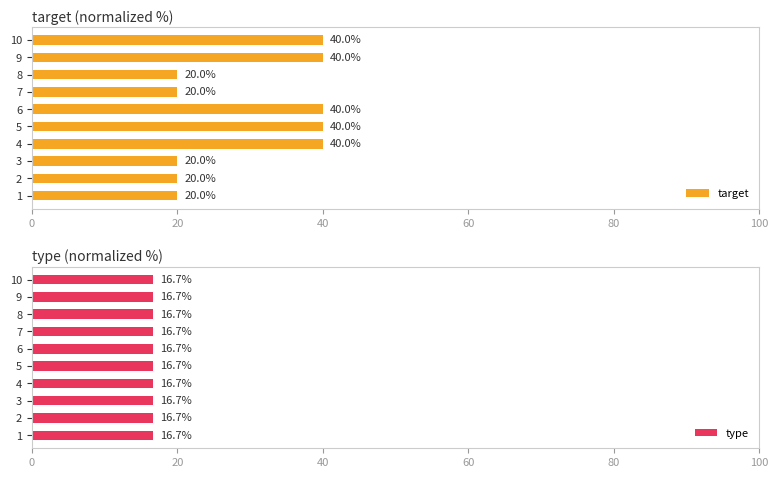

How many bars are there in total?

20